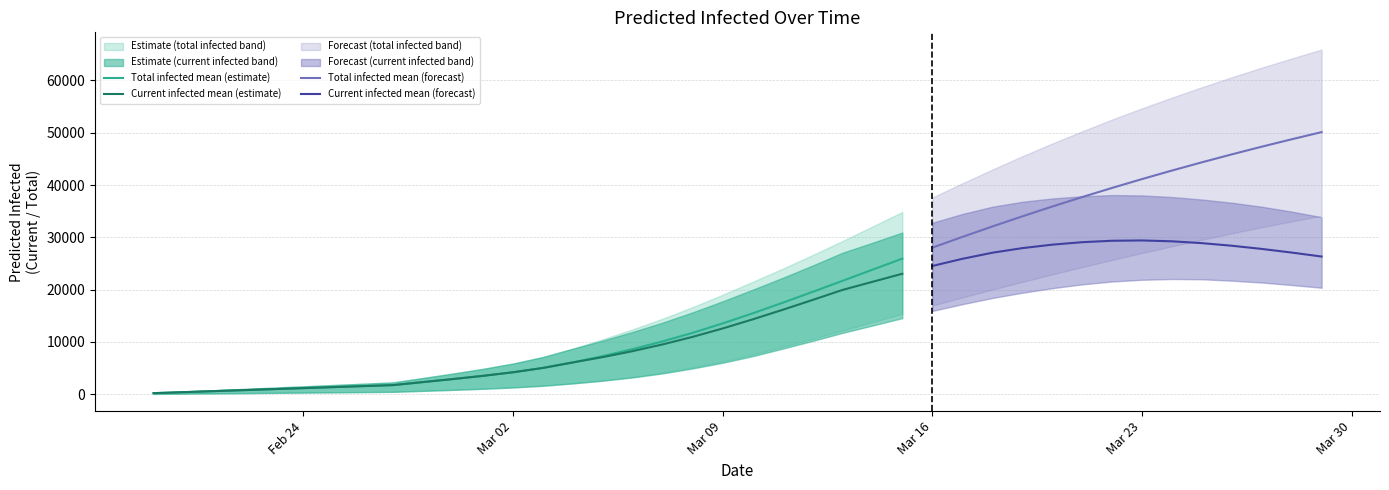

At which category is the sum across all series the highest?

39